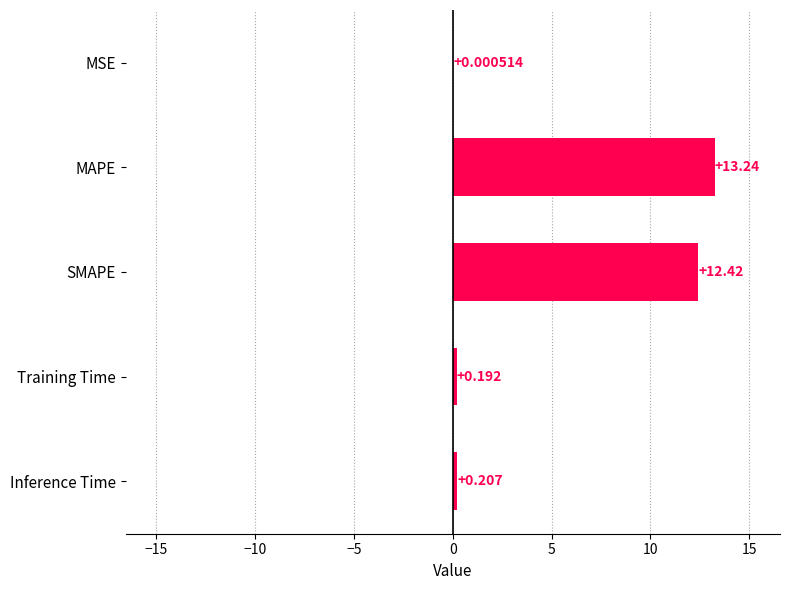

Which has a higher value, Training Time or SMAPE?

SMAPE